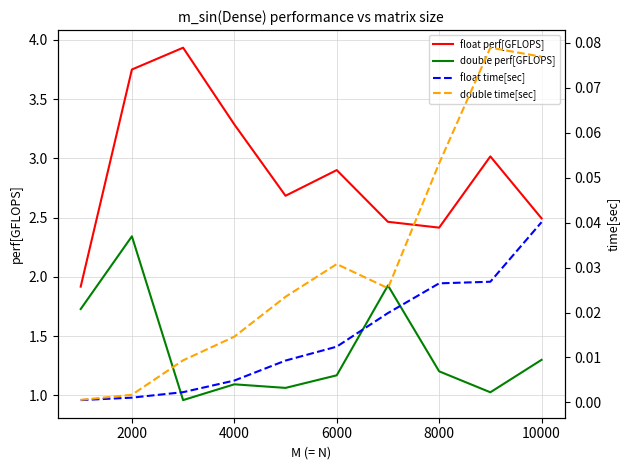

How many lines are shown in the chart?

4